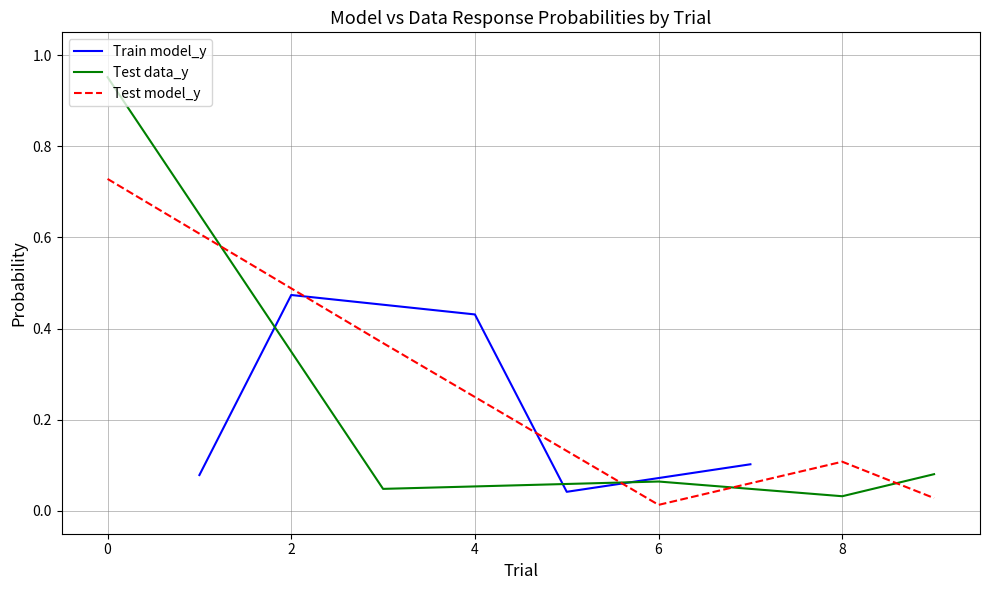

How many data points does each series have?

5